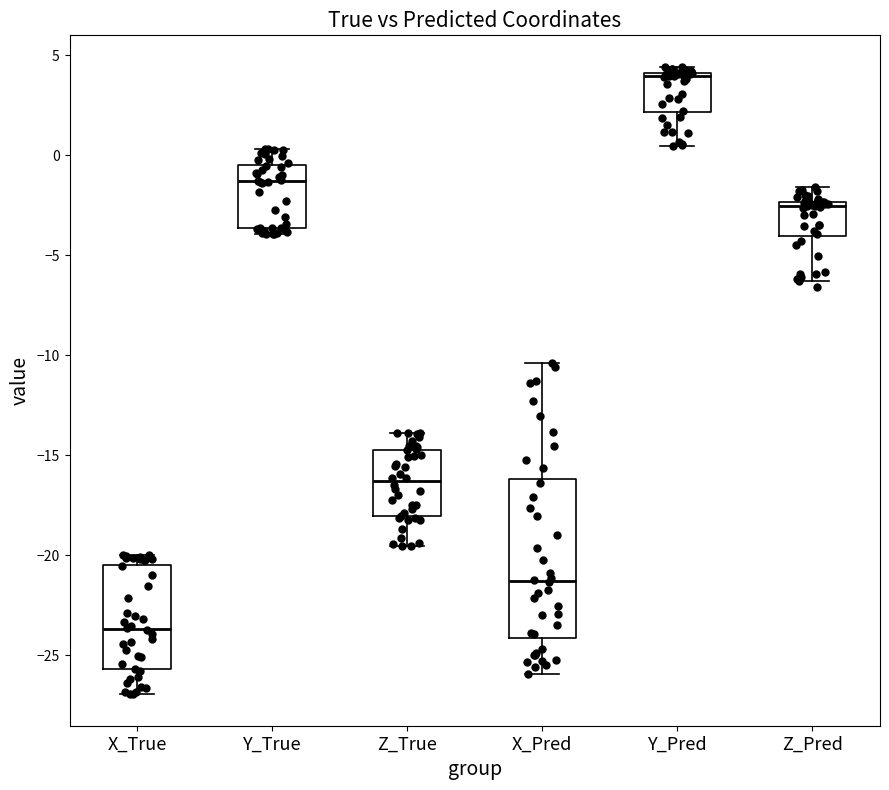

Where does the upper whisker of the box for Y_True end on the y-axis? The values are not printed on the chart, so give them approximately, as read against the axis.

0.5